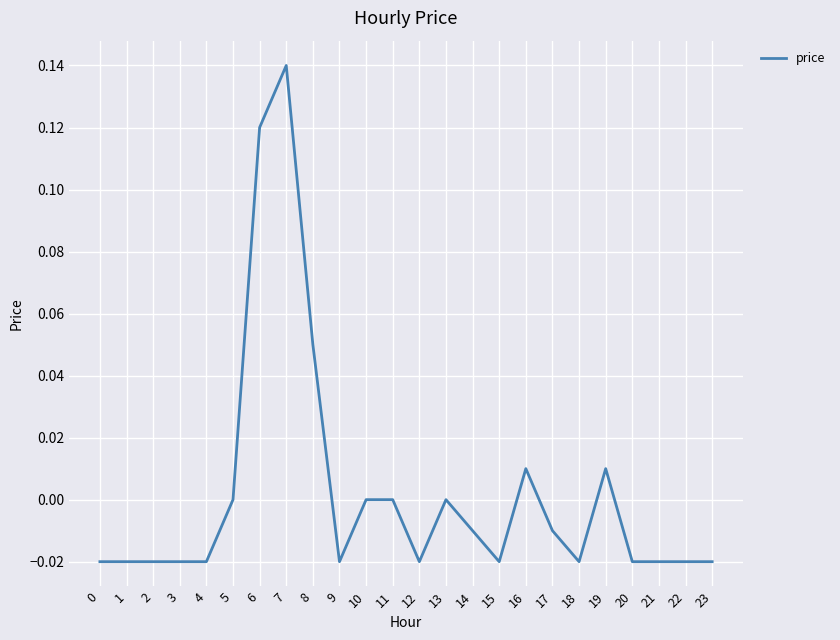

Which label corresponds to the largest value in the chart?

7